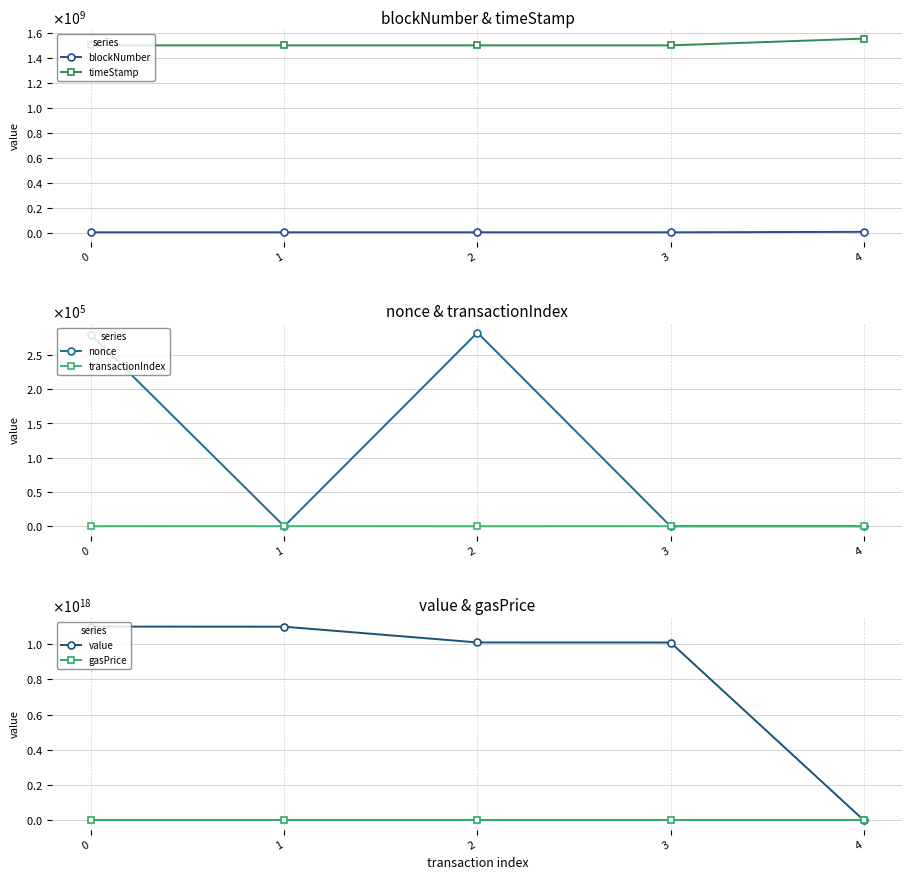

The value series shows 1009000000000000000 at 2. True or false?

True